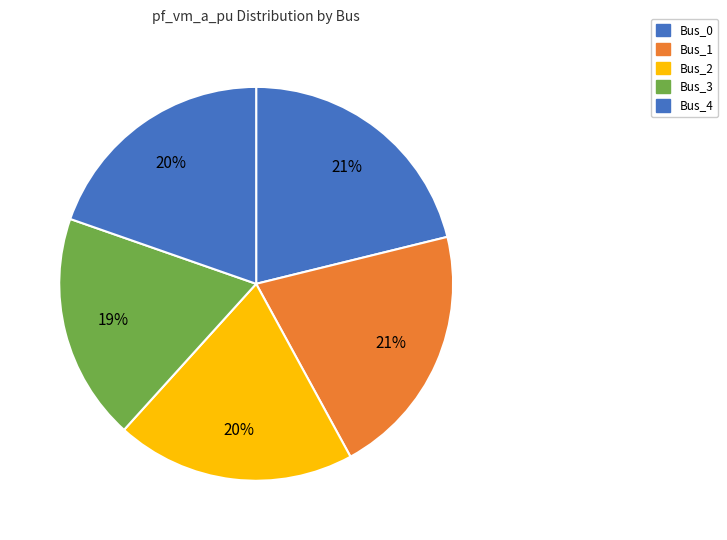

True or false: Bus_0 accounts for 21% of the total.

True